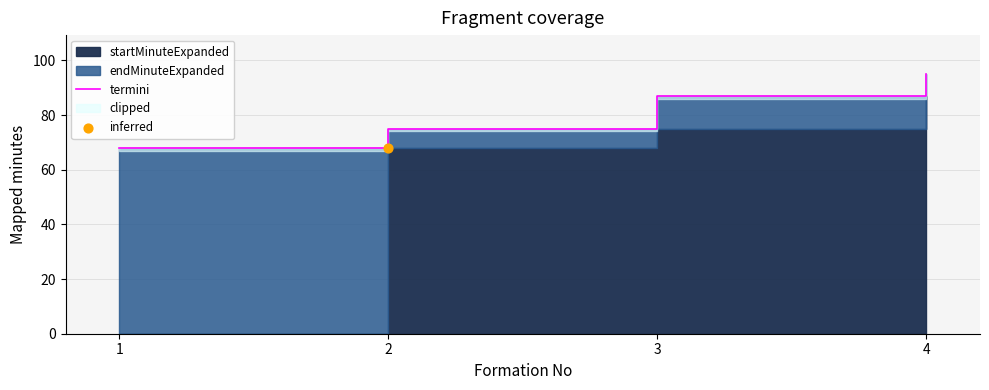

What is the ratio of the value at 3 to the value at 2?

1.2